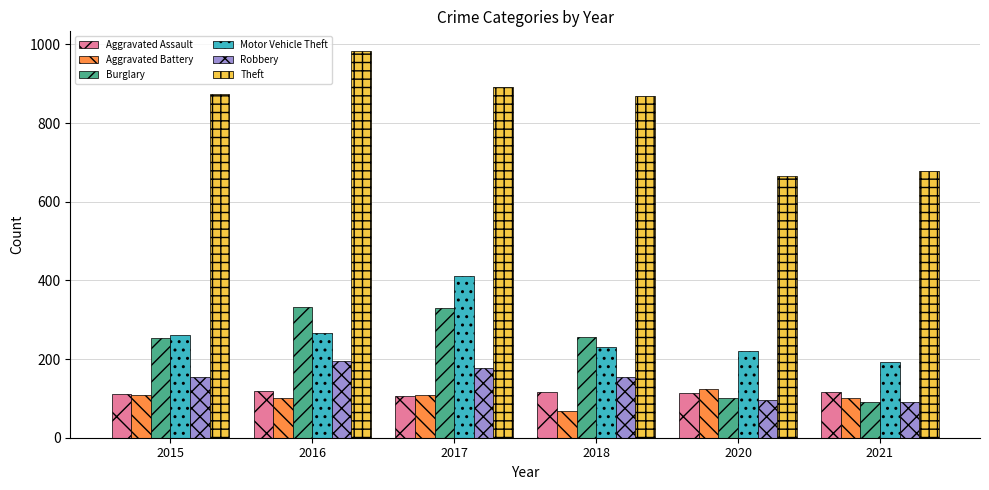

Does the chart contain stacked bars?

No